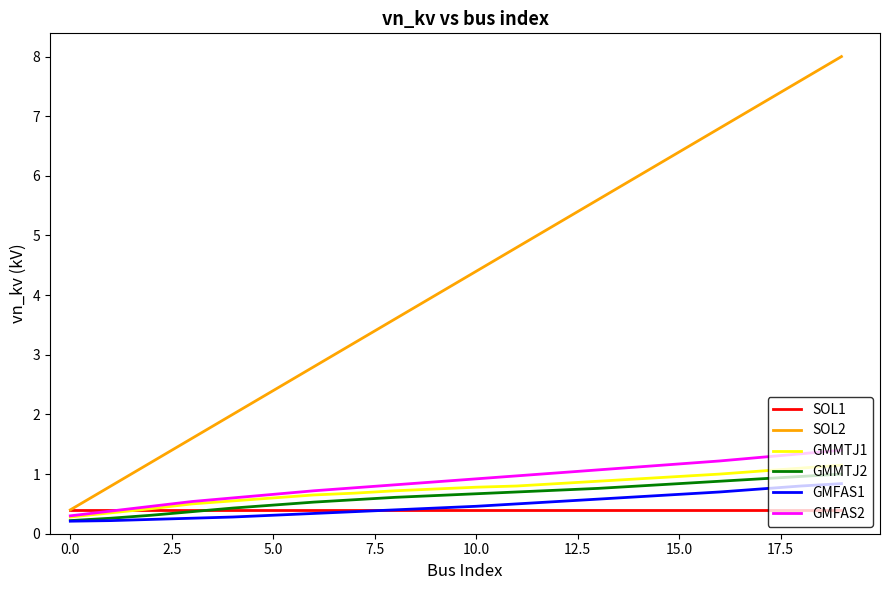

True or false: SOL2 and GMMTJ2 intersect in this chart.

False